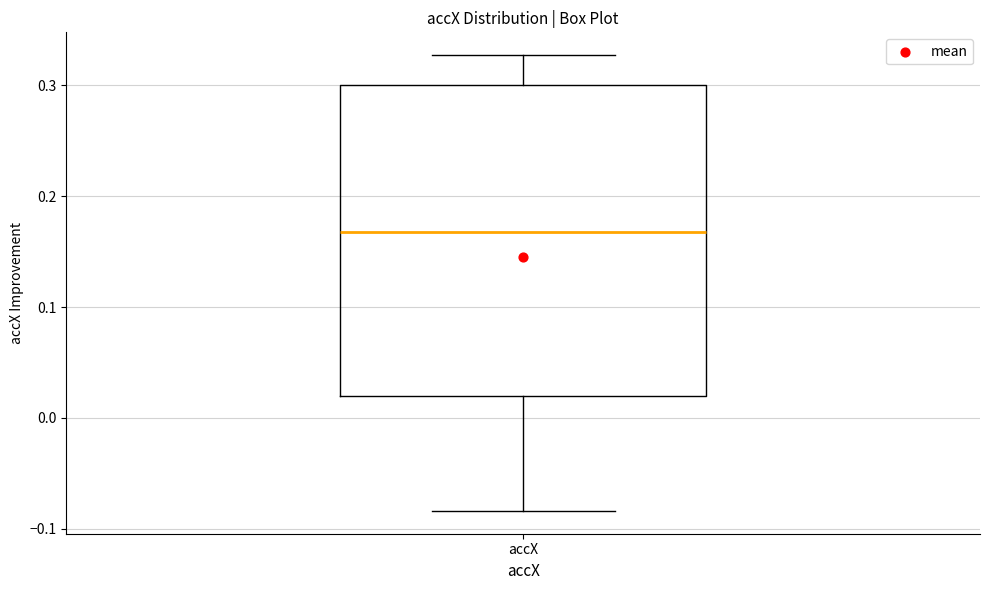

Transcribe this box plot: give where the median line is, the range the box spans, and where the two whiskers end, as read against the y-axis. The values are not printed on the chart, so give them approximately, as read against the axis.

median 0.17, box 0.02 to 0.30, whiskers -0.08 to 0.33